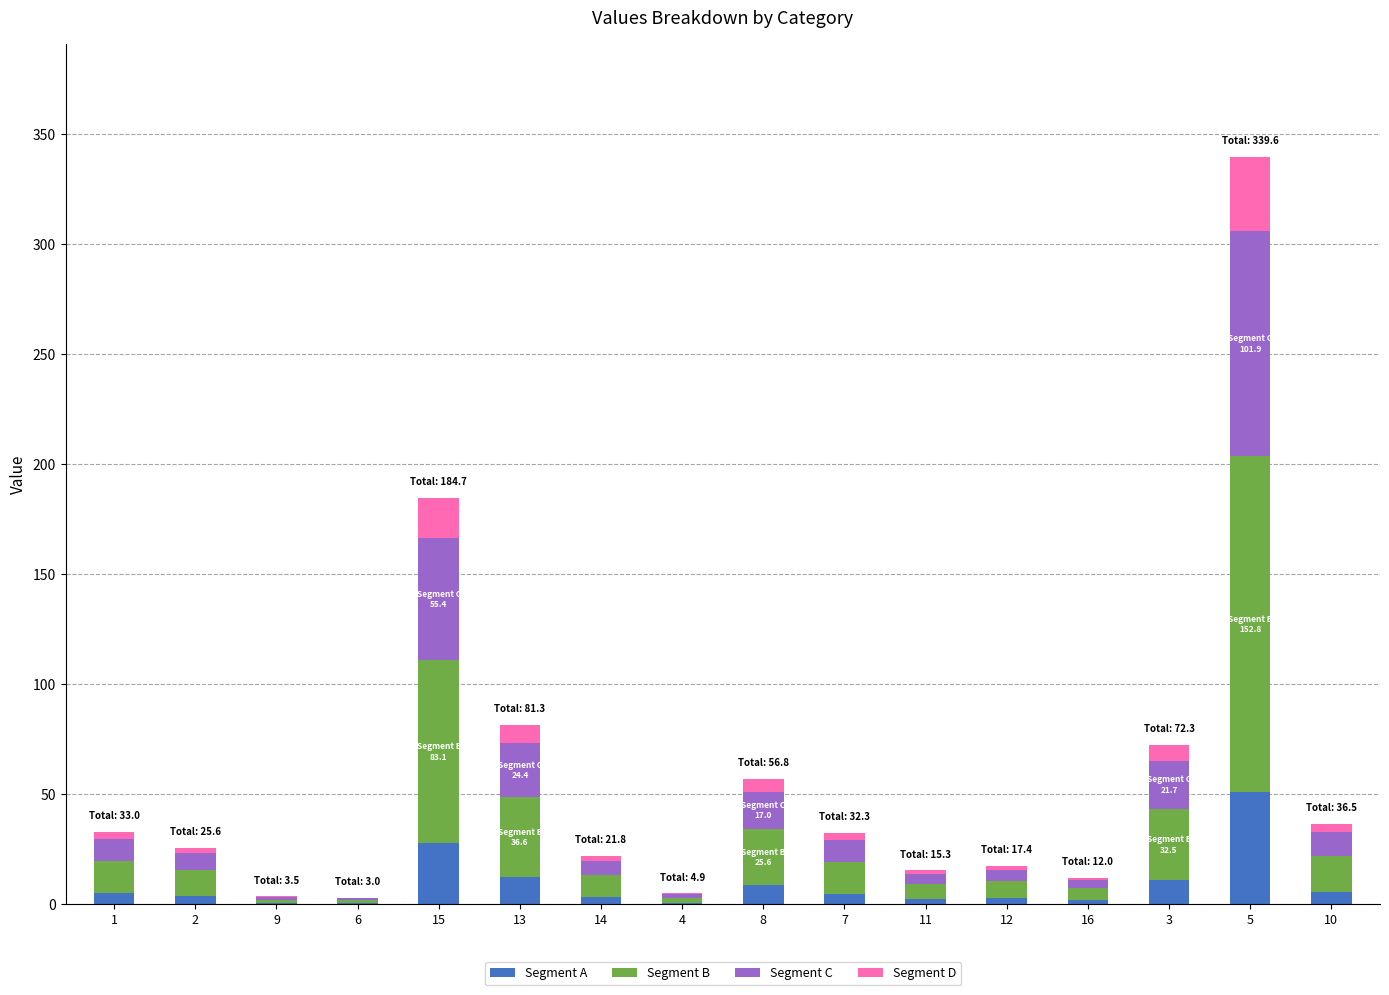

At which category is the sum across all series the highest?

5